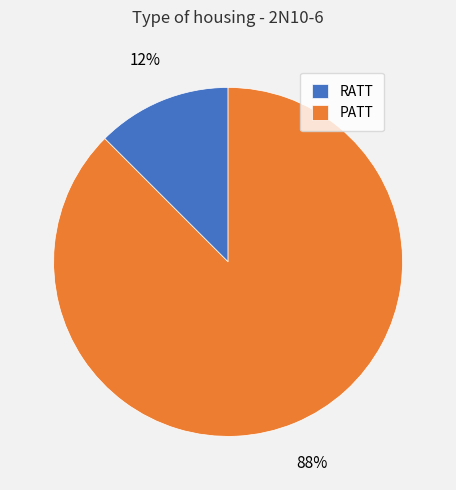

How many slices are in this pie chart?

2